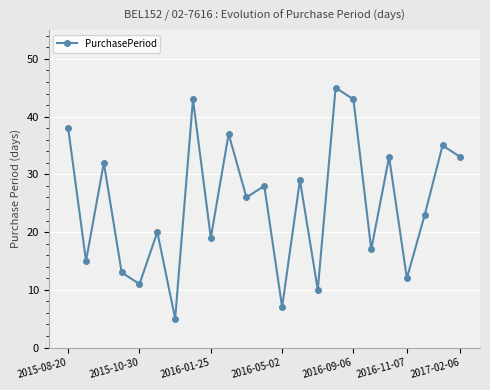

Count the number of categories in the chart.

23